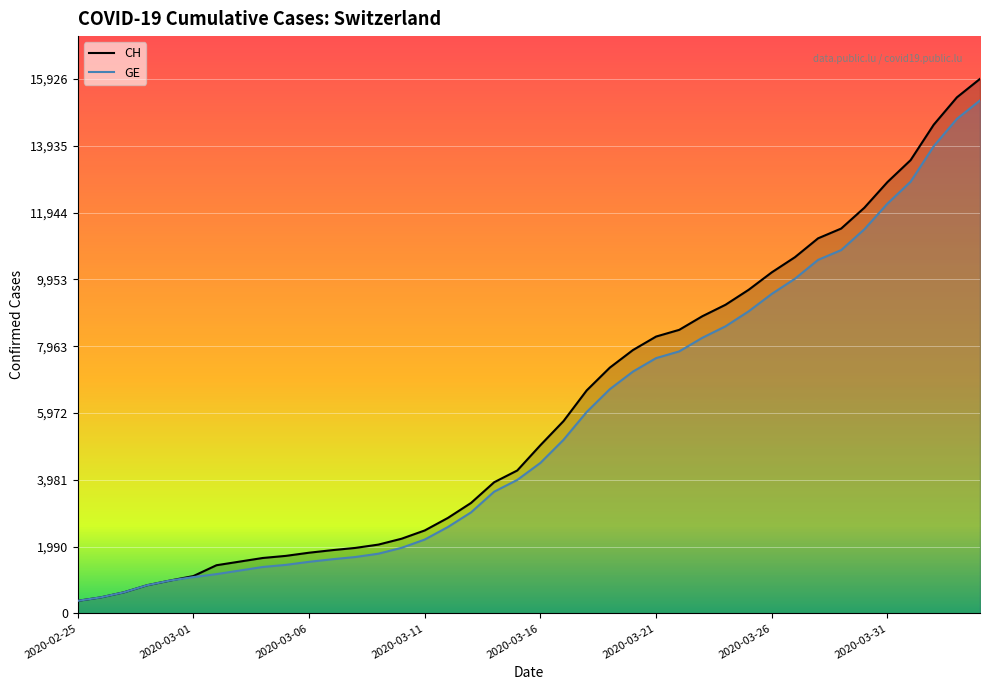

How many series are shown in this chart?

2